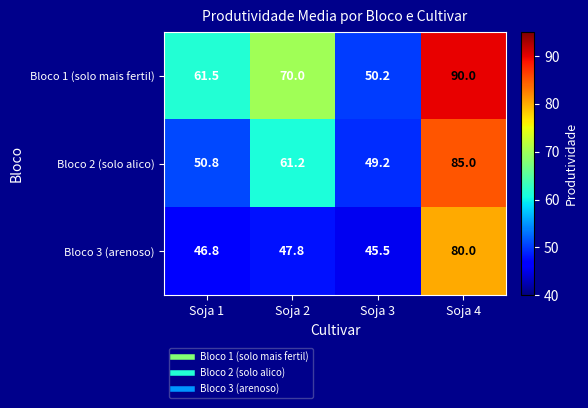

What is the minimum value shown in the chart?

45.5